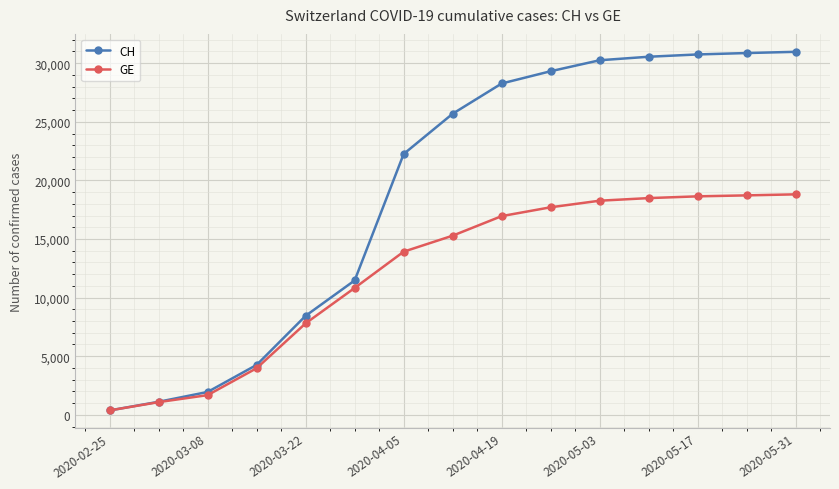

Rank the series by their maximum value, from highest to lowest.

CH, GE